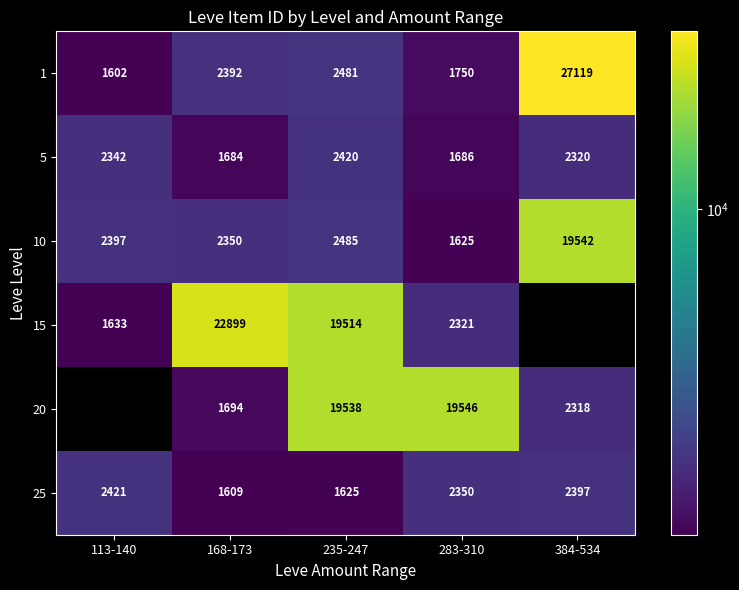

Where is 10 nearest to the value 10583?

235-247